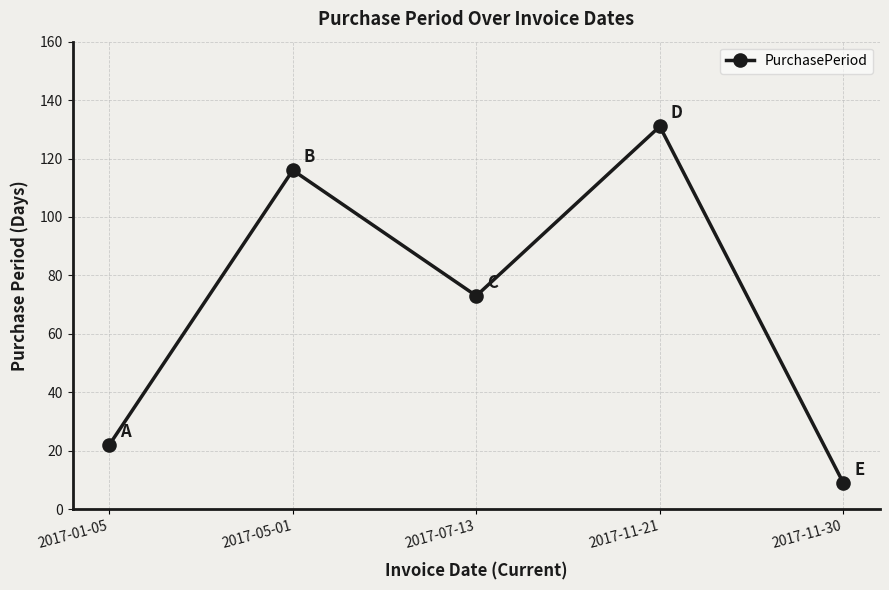

How many interior local peaks (higher than both neighbors) does the data have?

2